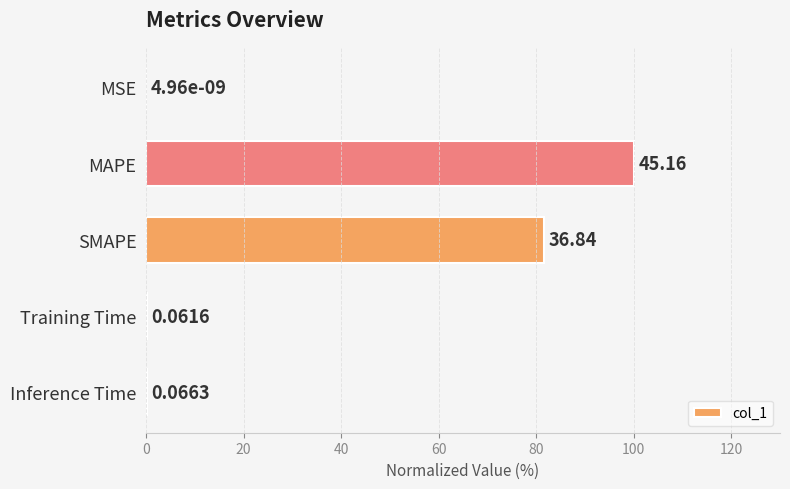

Are the bars horizontal?

Yes